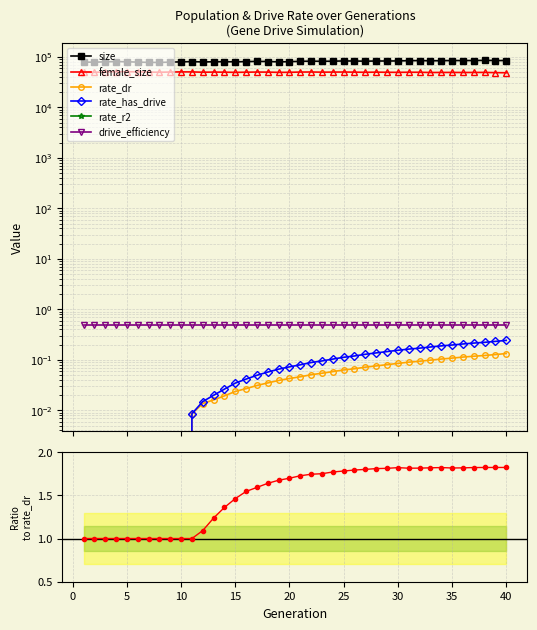

Where is the first local maximum for female_size?

4